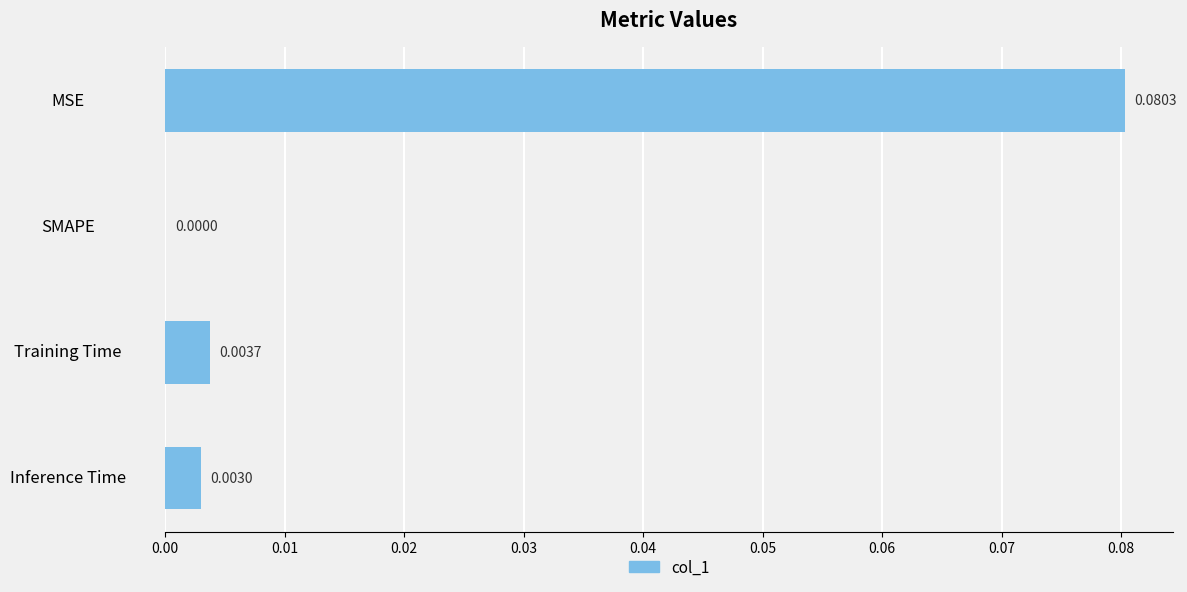

Which label corresponds to the largest value in the chart?

MSE